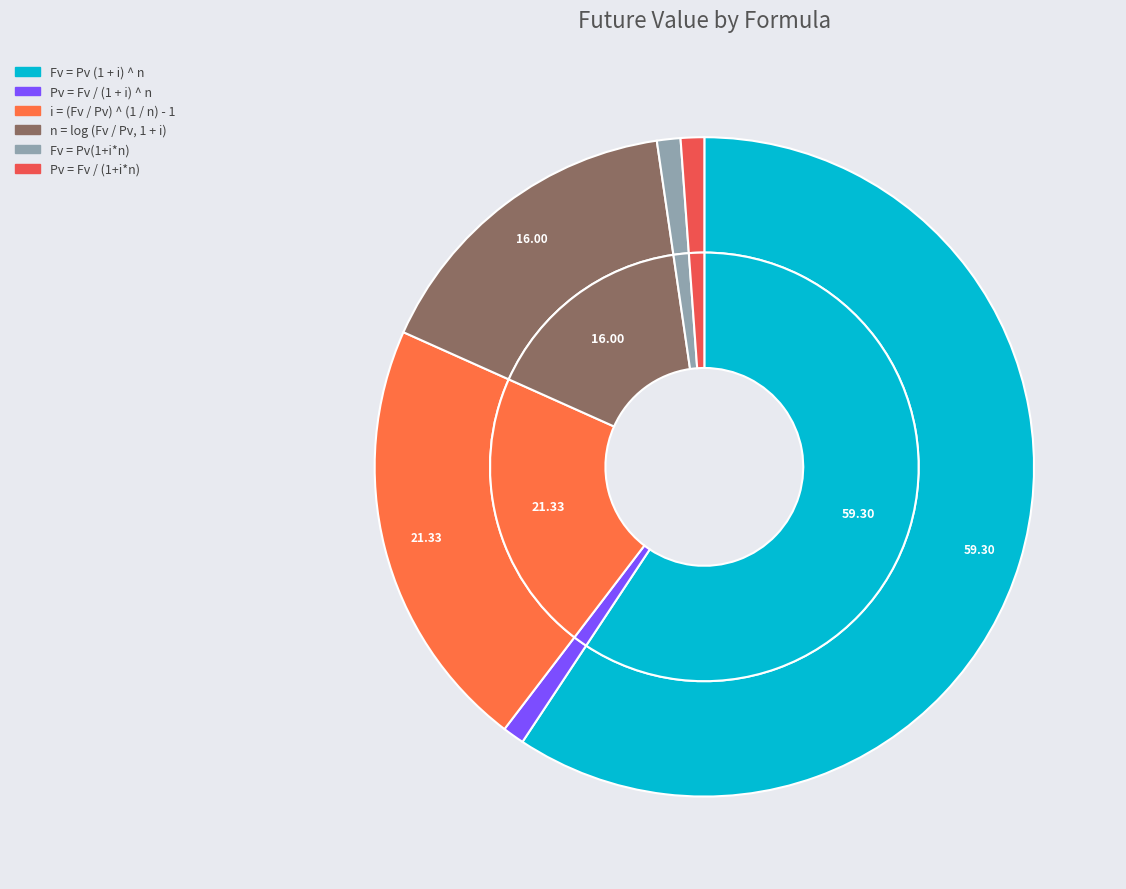

Is i = (Fv / Pv) ^ (1 / n) - 1 the majority of the pie?

No